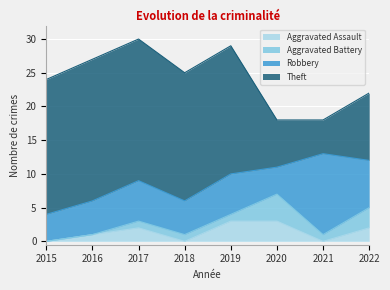

List the series in order of their peak value, lowest first.

Aggravated Assault, Aggravated Battery, Robbery, Theft